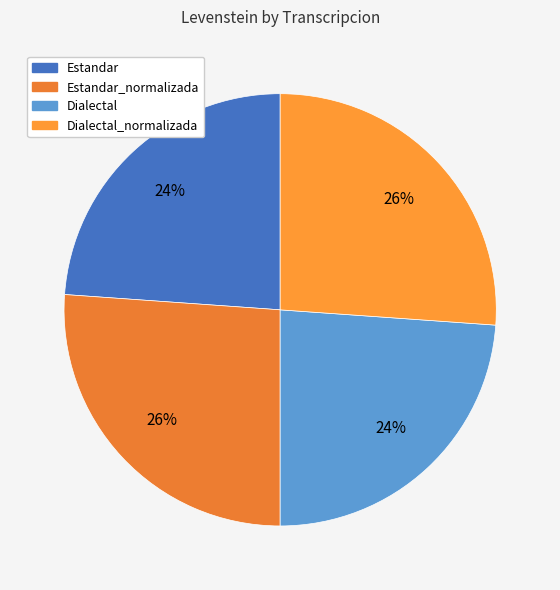

Combined, do Estandar and Dialectal_normalizada account for over 50%?

No